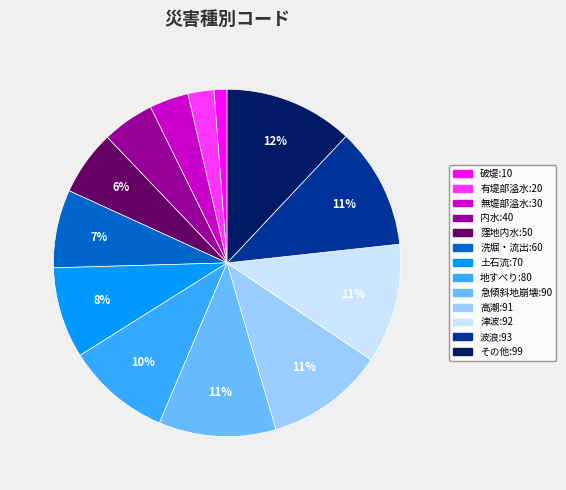

What percentage is the 無堤部溢水:30 slice, to the nearest percent?

4%